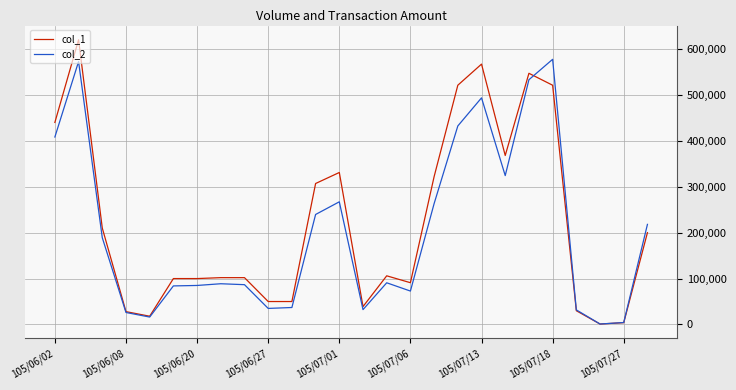

Rank the series by their average value, from lowest to highest.

col_2, col_1